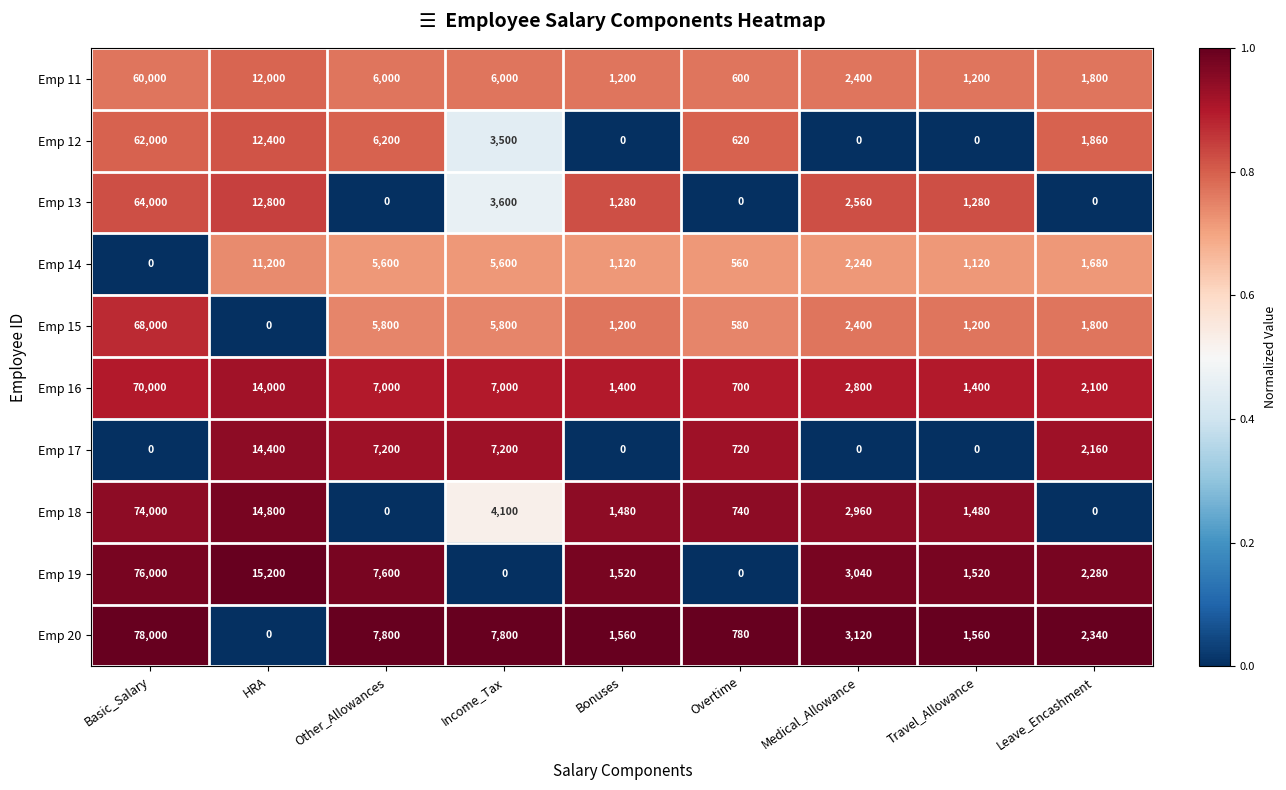

Which series has the largest range (max minus min)?

Emp 20